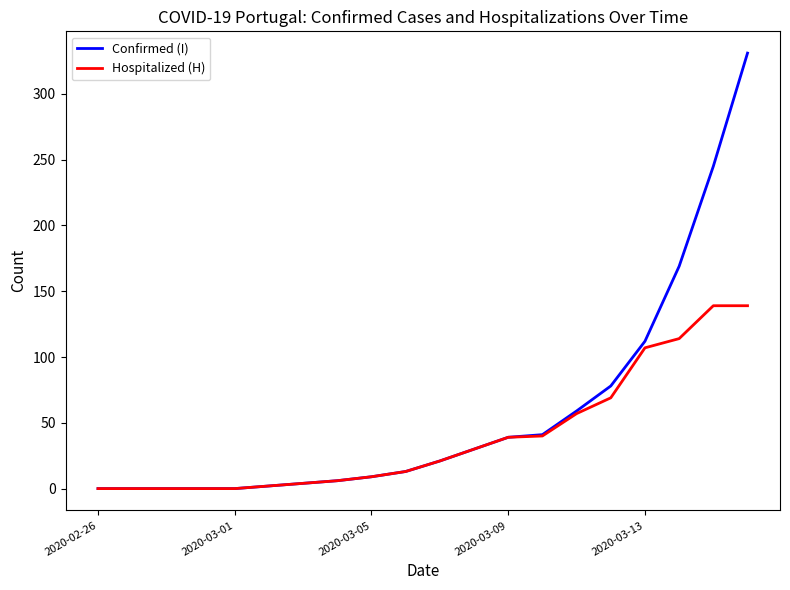

What is the maximum value for Hospitalized (H)?

139